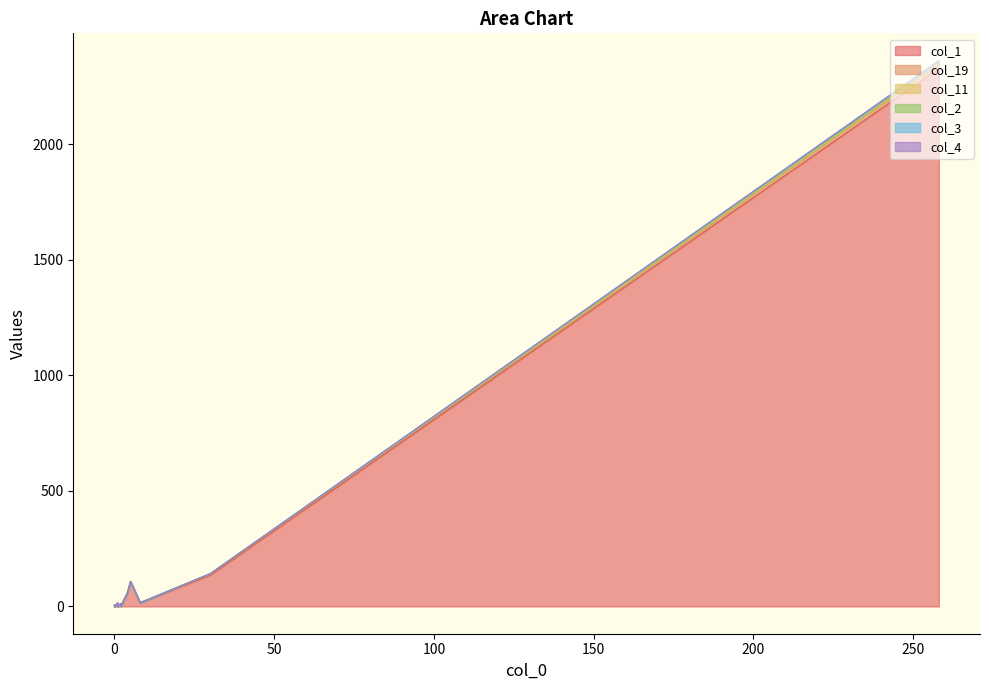

What is the spread (max minus min) of values at 0?

4